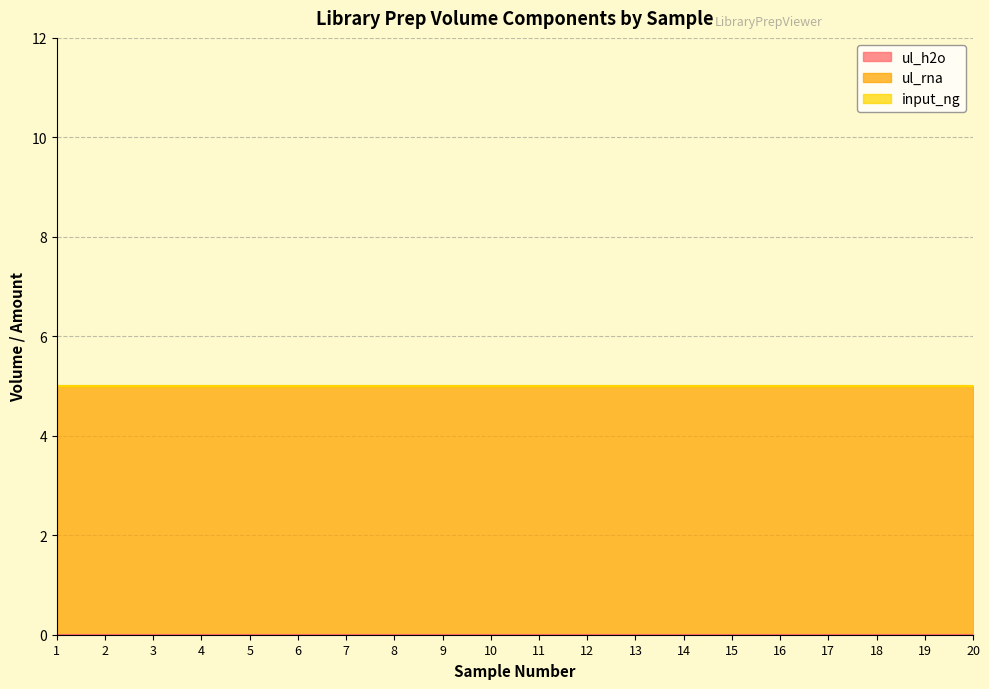

True or false: ul_h2o has more than 1 points higher than both neighbors.

False